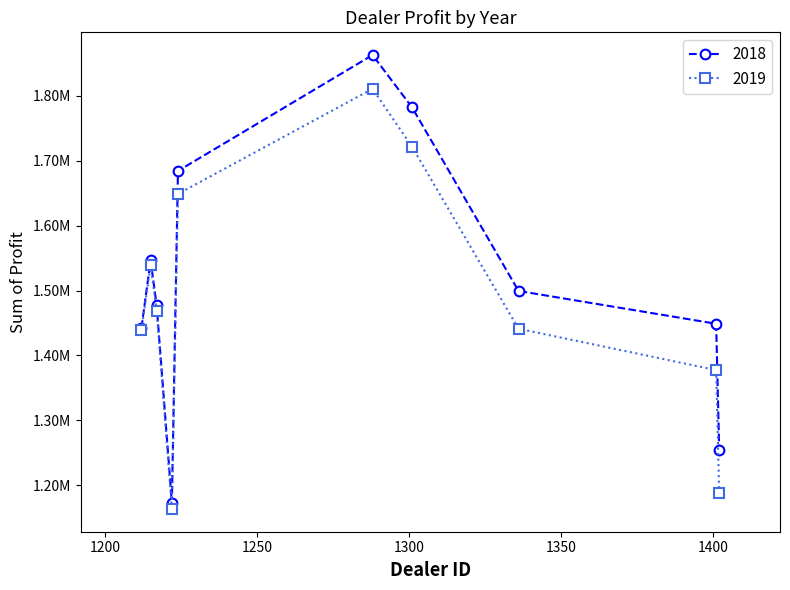

What are all the series names shown in the legend?

2018, 2019